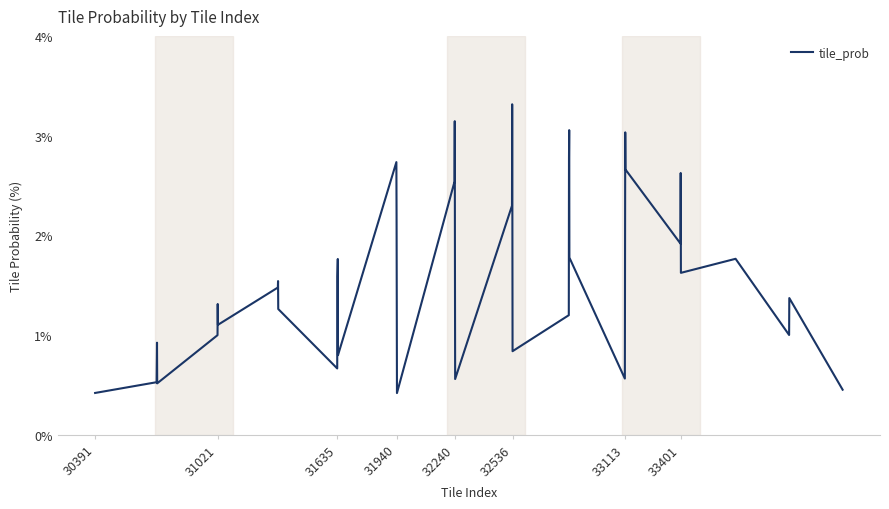

Does the chart have visible grid lines?

No